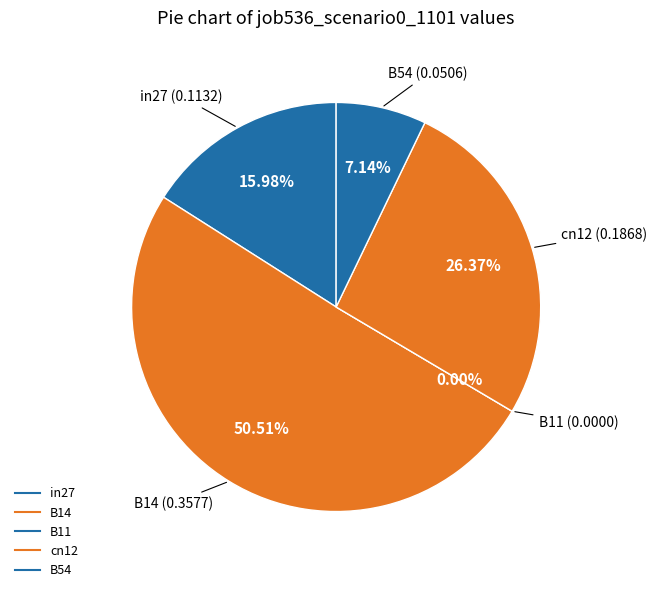

Rank the categories by value from lowest to highest.

B11, B54, in27, cn12, B14